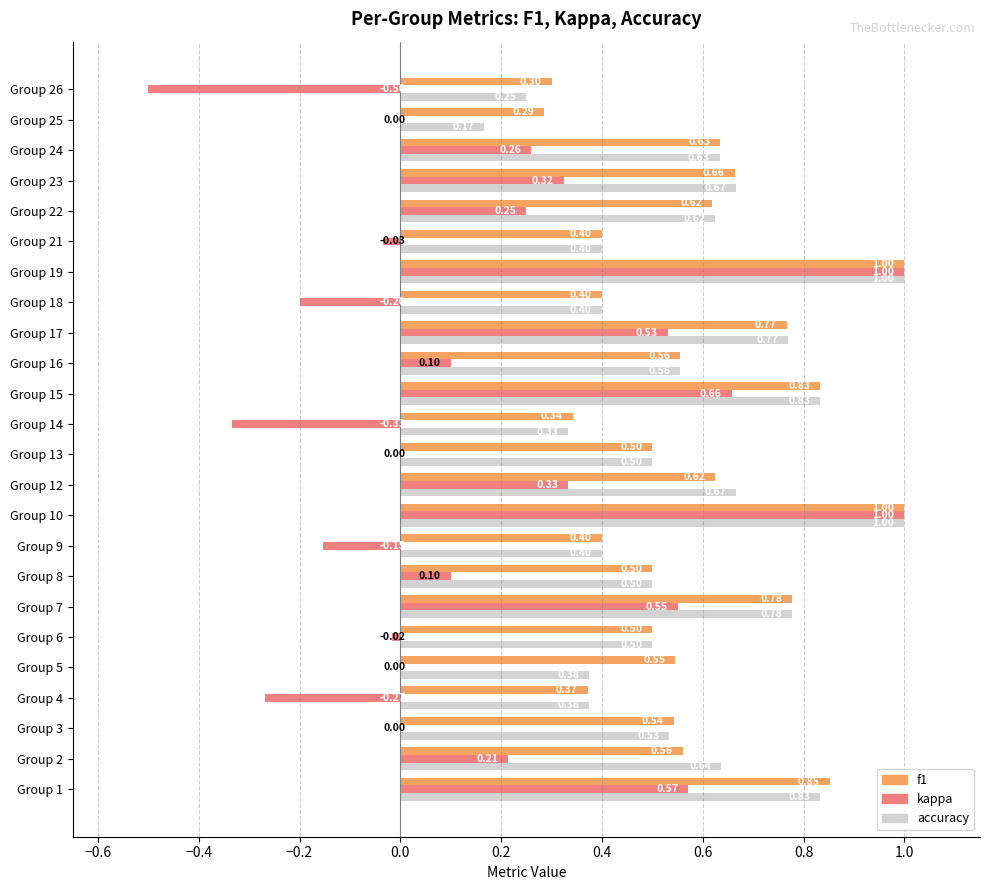

What is the sum of all f1 values?

14.0